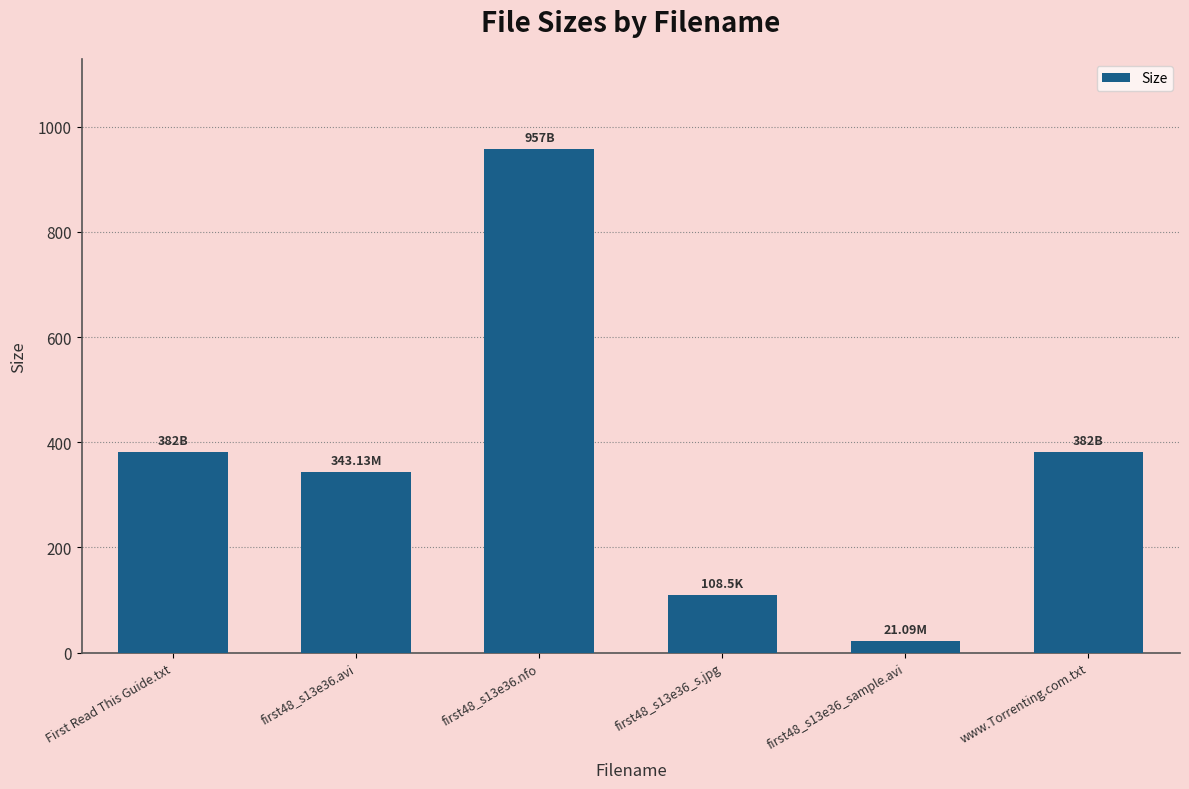

True or false: the data shows 223.6 at first48_s13e36.nfo.

False